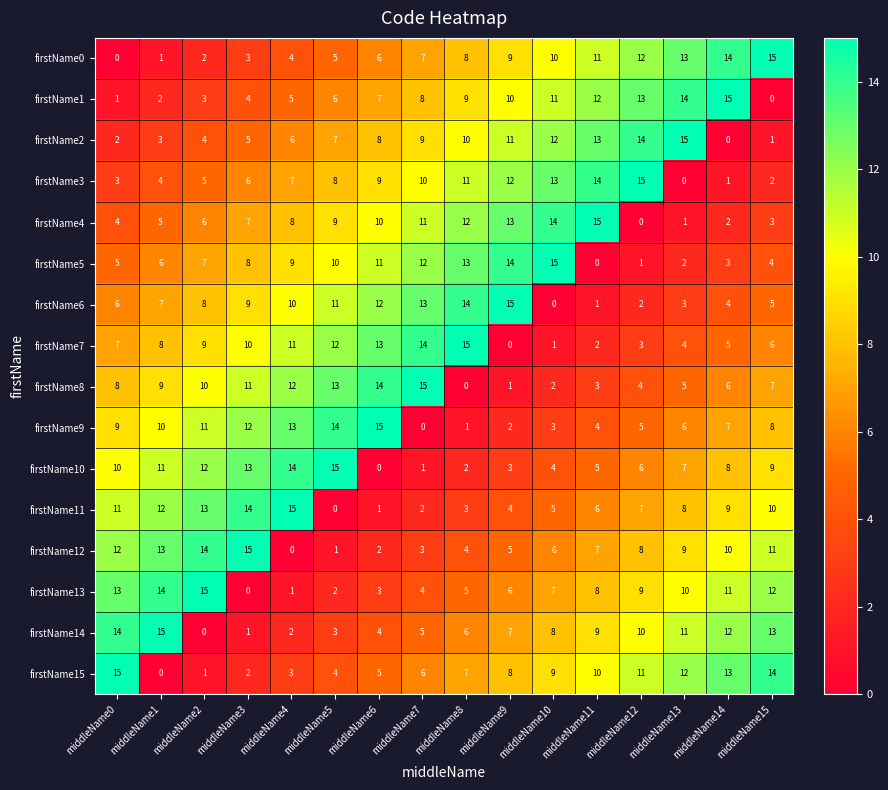

Is it true that firstName8 equals 6 at middleName12?

False